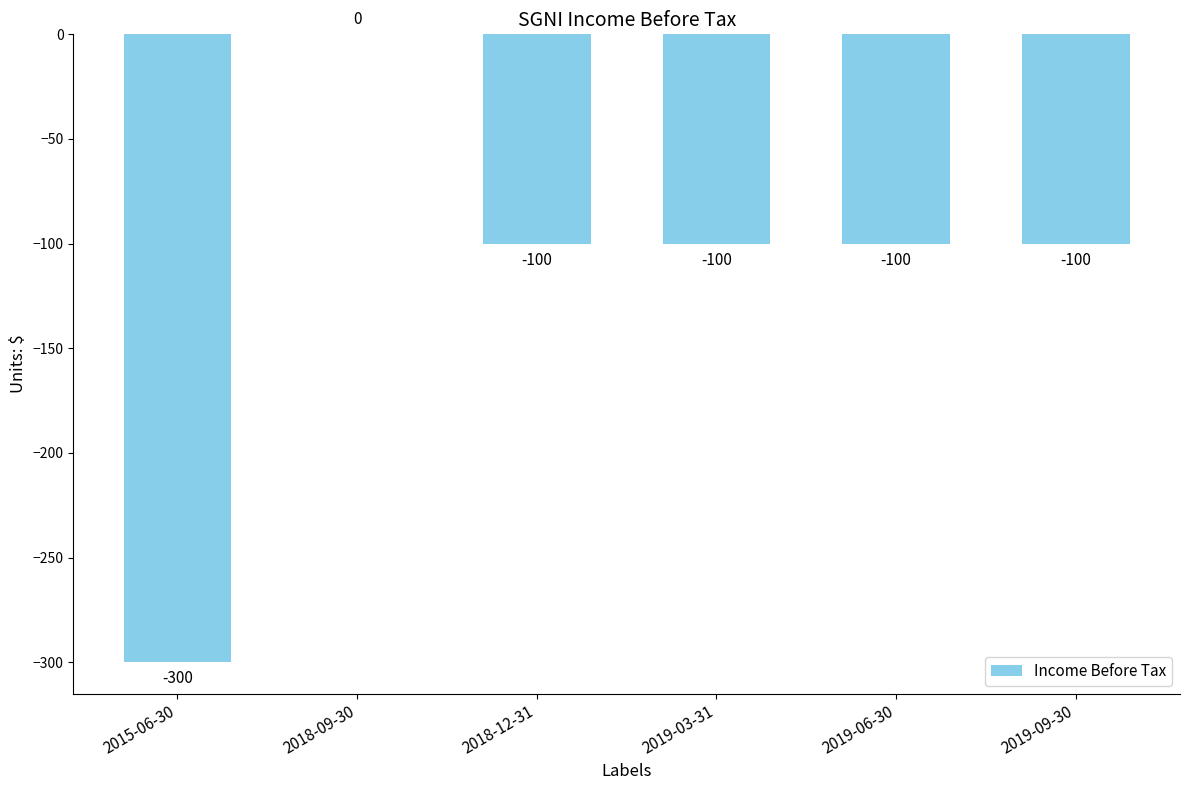

What is the sum of the values at 2019-06-30 and 2018-09-30?

-100